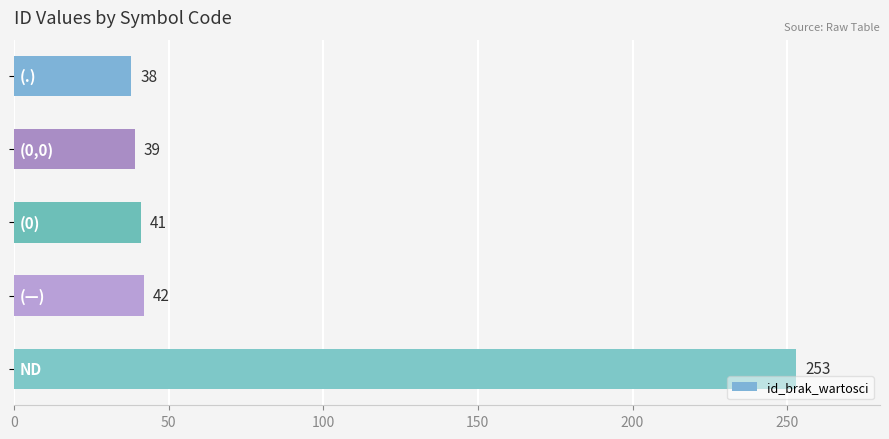

What is the maximum value shown in the chart?

253